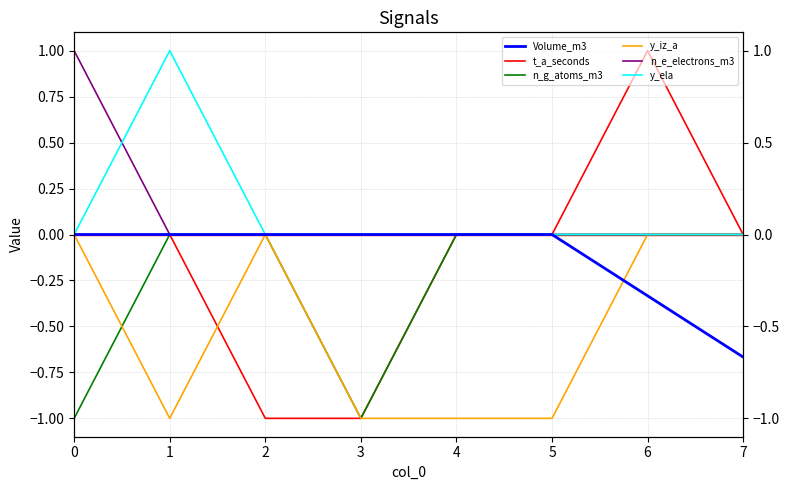

Which series has the largest range (max minus min)?

t_a_seconds